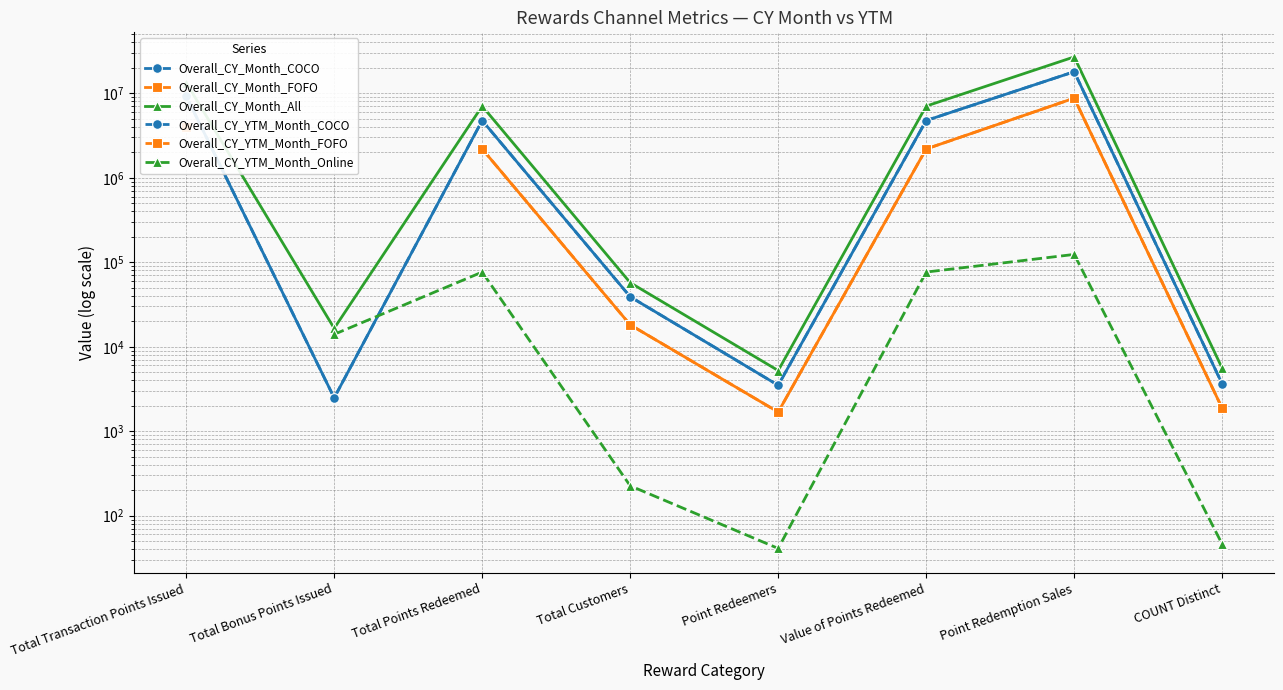

The value of Overall_CY_Month_All at Point Redeemers is 5227.0. True or false?

True